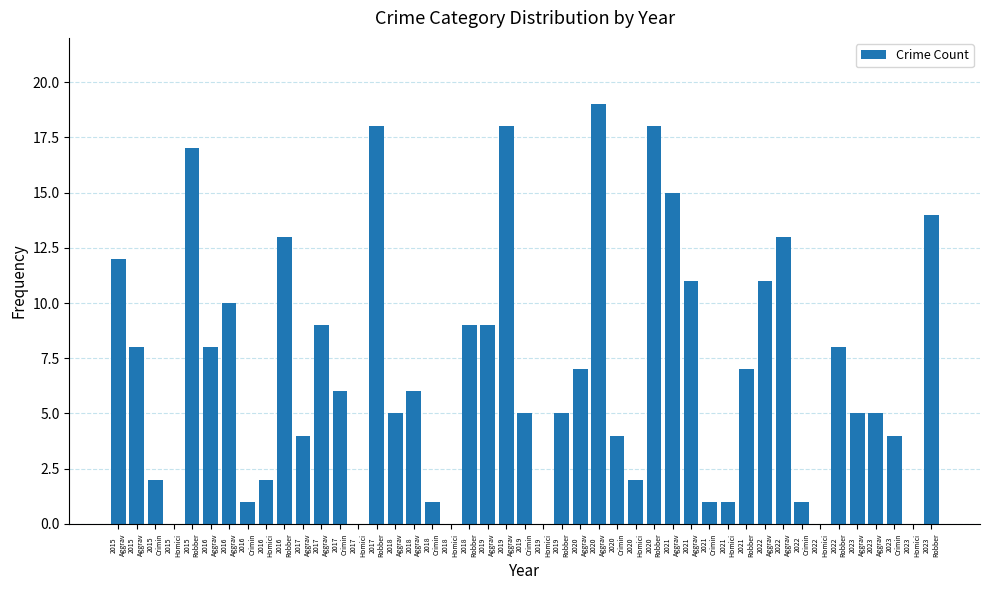

How many series are shown in this chart?

1